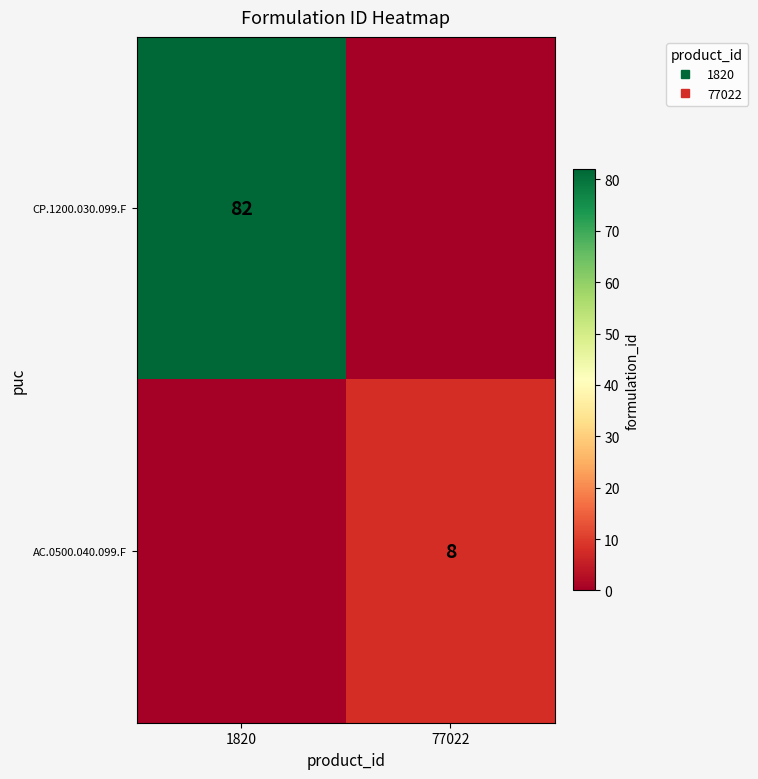

Which has a higher value, 77022 or 1820?

1820